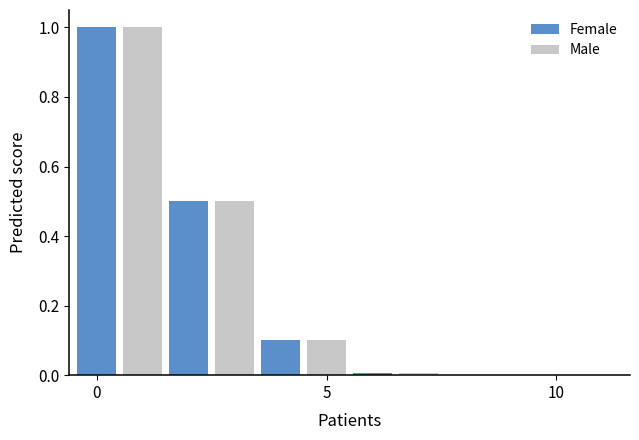

What is the sum of all Male values?

1.6